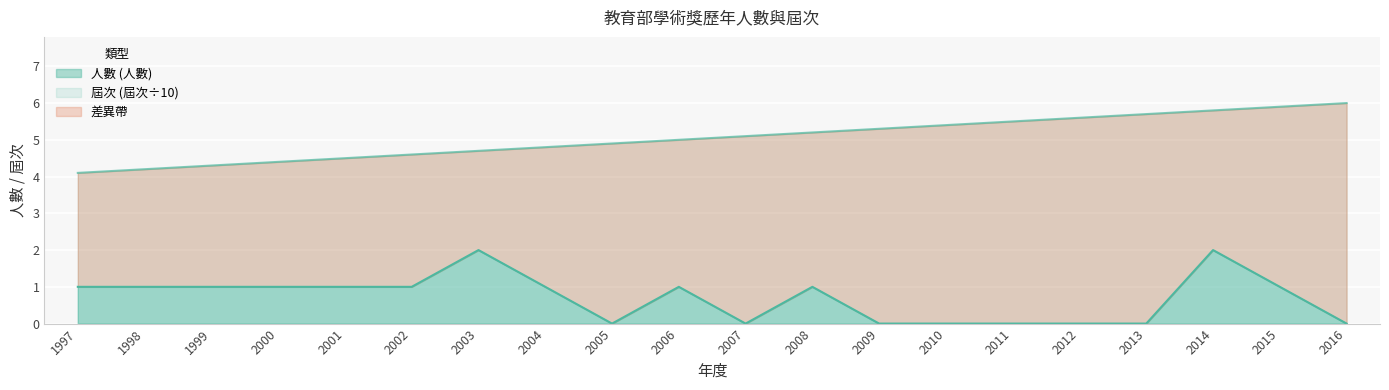

What is the maximum value shown in the chart?

6.0